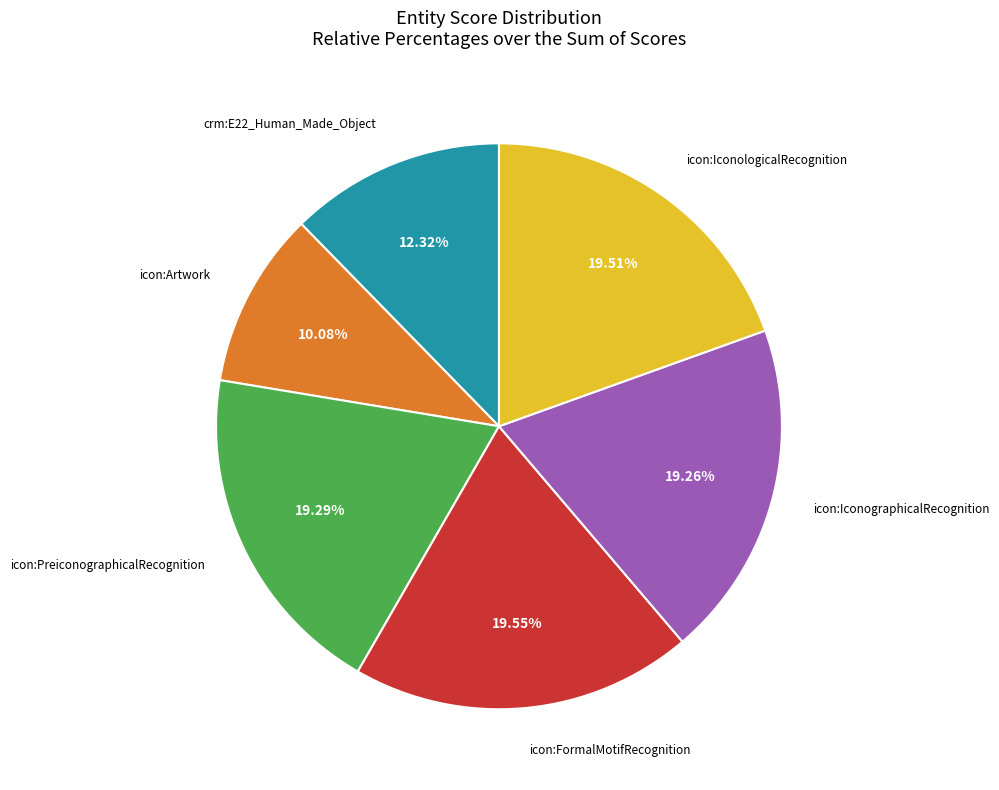

Does any single category account for the majority?

No